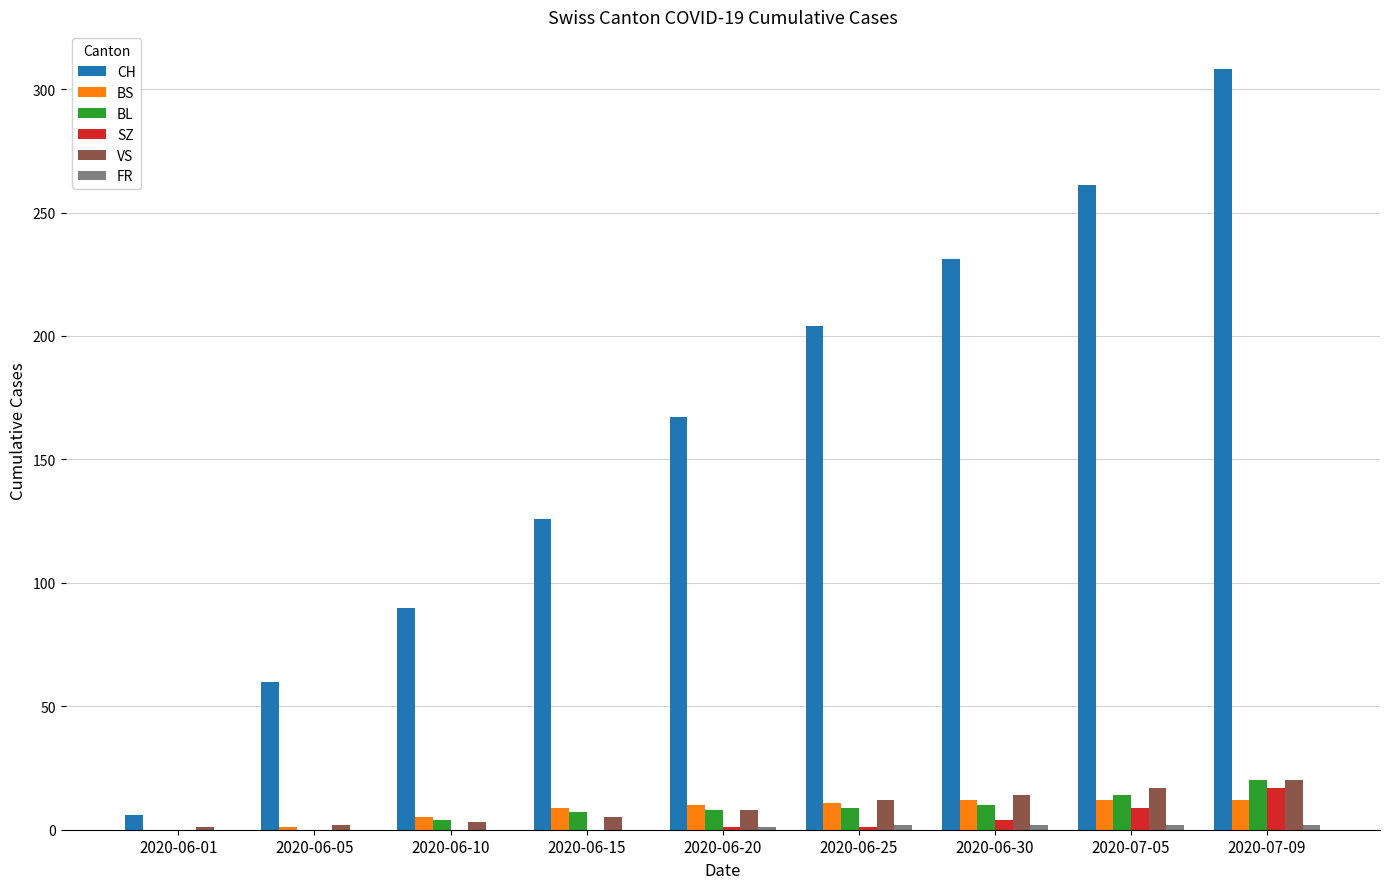

How many groups of bars are there?

9